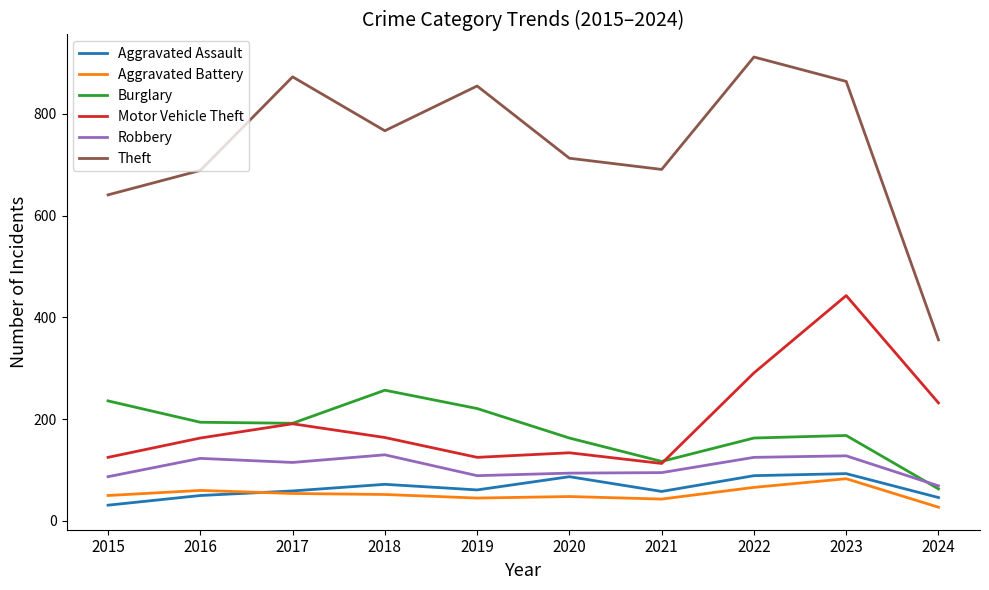

True or false: Robbery and Theft cross at least once.

False